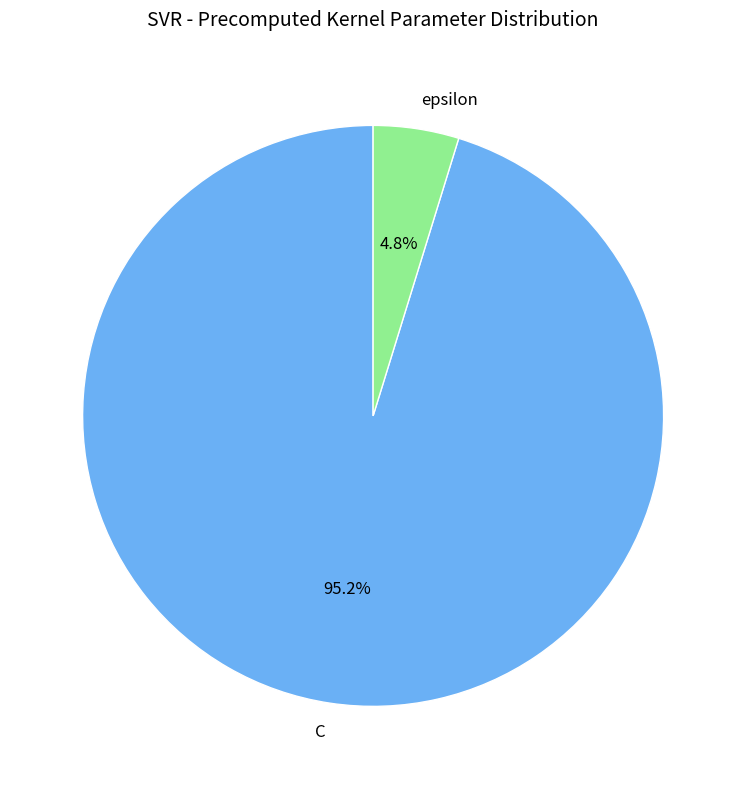

Combined, what portion of the pie is C and epsilon?

100.0%